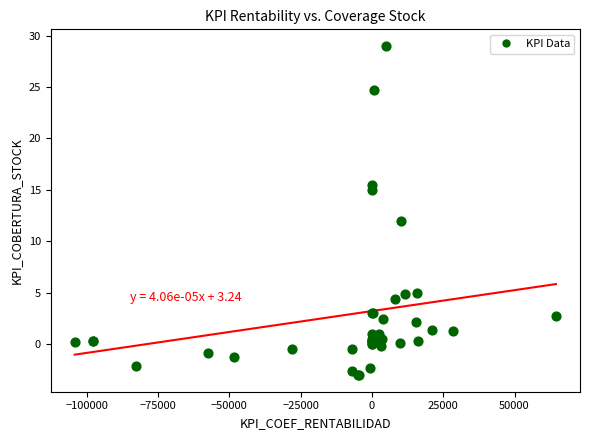

What Y value in the scatter plot is closest to 13?

12.0